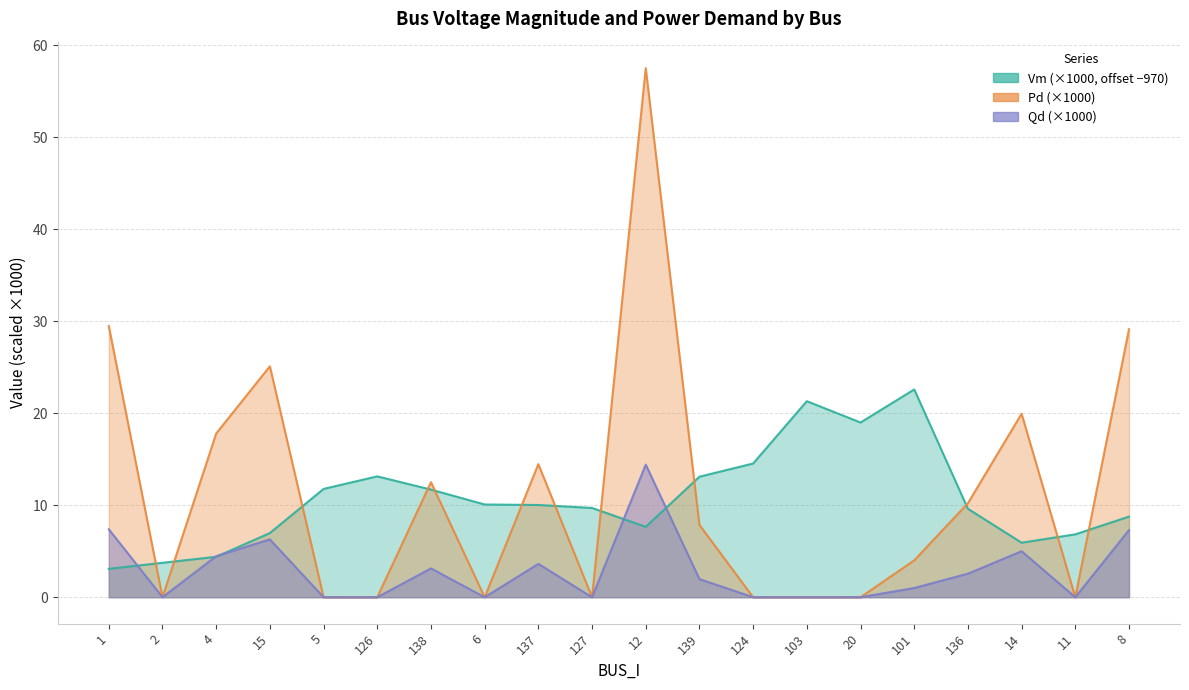

What value does the Pd series have at 137?

14.5